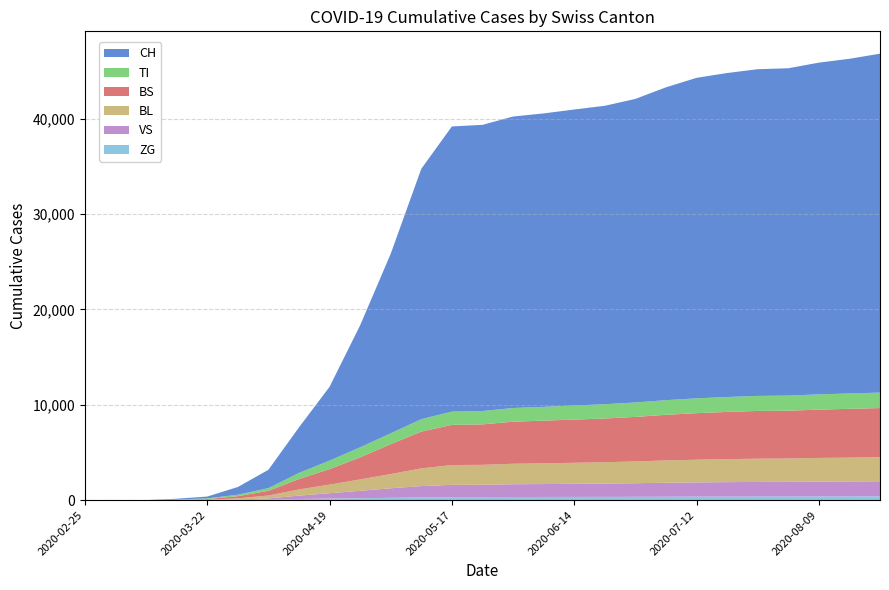

Reading left to right, what are all the values shown in this chart?

CH: 2020-02-25=0	2020-03-01=0	2020-03-08=3	2020-03-15=79	2020-03-22=192	2020-03-29=806	2020-04-05=1921	2020-04-12=4777	2020-04-19=7736	2020-04-26=12793	2020-05-03=18827	2020-05-10=26253	2020-05-17=29905	2020-05-24=30009	2020-05-31=30564	2020-06-07=30769	2020-06-14=31040	2020-06-21=31293	2020-06-28=31832	2020-07-05=32804	2020-07-12=33606	2020-07-19=33974	2020-07-26=34259	2020-08-02=34325	2020-08-09=34786	2020-08-16=35091	2020-08-23=35543
TI: 2020-02-25=0	2020-03-01=0	2020-03-08=0	2020-03-15=61	2020-03-22=70	2020-03-29=155	2020-04-05=285	2020-04-12=636	2020-04-19=889	2020-04-26=1051	2020-05-03=1137	2020-05-10=1302	2020-05-17=1388	2020-05-24=1397	2020-05-31=1437	2020-06-07=1445	2020-06-14=1477	2020-06-21=1496	2020-06-28=1513	2020-07-05=1537	2020-07-12=1555	2020-07-19=1563	2020-07-26=1576	2020-08-02=1583	2020-08-09=1599	2020-08-16=1612	2020-08-23=1617
BS: 2020-02-25=0	2020-03-01=0	2020-03-08=4	2020-03-15=0	2020-03-22=73	2020-03-29=228	2020-04-05=490	2020-04-12=1097	2020-04-19=1629	2020-04-26=2316	2020-05-03=3136	2020-05-10=3859	2020-05-17=4211	2020-05-24=4245	2020-05-31=4409	2020-06-07=4479	2020-06-14=4527	2020-06-21=4585	2020-06-28=4668	2020-07-05=4784	2020-07-12=4881	2020-07-19=4951	2020-07-26=5005	2020-08-02=5012	2020-08-09=5066	2020-08-16=5118	2020-08-23=5162
VS: 2020-02-25=0	2020-03-01=0	2020-03-08=0	2020-03-15=6	2020-03-22=19	2020-03-29=54	2020-04-05=130	2020-04-12=354	2020-04-19=560	2020-04-26=779	2020-05-03=1001	2020-05-10=1186	2020-05-17=1290	2020-05-24=1295	2020-05-31=1338	2020-06-07=1354	2020-06-14=1374	2020-06-21=1391	2020-06-28=1425	2020-07-05=1461	2020-07-12=1487	2020-07-19=1512	2020-07-26=1530	2020-08-02=1537	2020-08-09=1555	2020-08-16=1566	2020-08-23=1576
BL: 2020-02-25=0	2020-03-01=0	2020-03-08=0	2020-03-15=5	2020-03-22=21	2020-03-29=115	2020-04-05=303	2020-04-12=648	2020-04-19=902	2020-04-26=1192	2020-05-03=1490	2020-05-10=1854	2020-05-17=2078	2020-05-24=2089	2020-05-31=2148	2020-06-07=2172	2020-06-14=2206	2020-06-21=2243	2020-06-28=2285	2020-07-05=2342	2020-07-12=2383	2020-07-19=2413	2020-07-26=2437	2020-08-02=2447	2020-08-09=2480	2020-08-16=2497	2020-08-23=2519
ZG: 2020-02-25=0	2020-03-01=0	2020-03-08=0	2020-03-15=0	2020-03-22=5	2020-03-29=21	2020-04-05=54	2020-04-12=121	2020-04-19=168	2020-04-26=203	2020-05-03=246	2020-05-10=292	2020-05-17=317	2020-05-24=320	2020-05-31=333	2020-06-07=336	2020-06-14=341	2020-06-21=346	2020-06-28=353	2020-07-05=363	2020-07-12=373	2020-07-19=378	2020-07-26=384	2020-08-02=386	2020-08-09=393	2020-08-16=398	2020-08-23=404